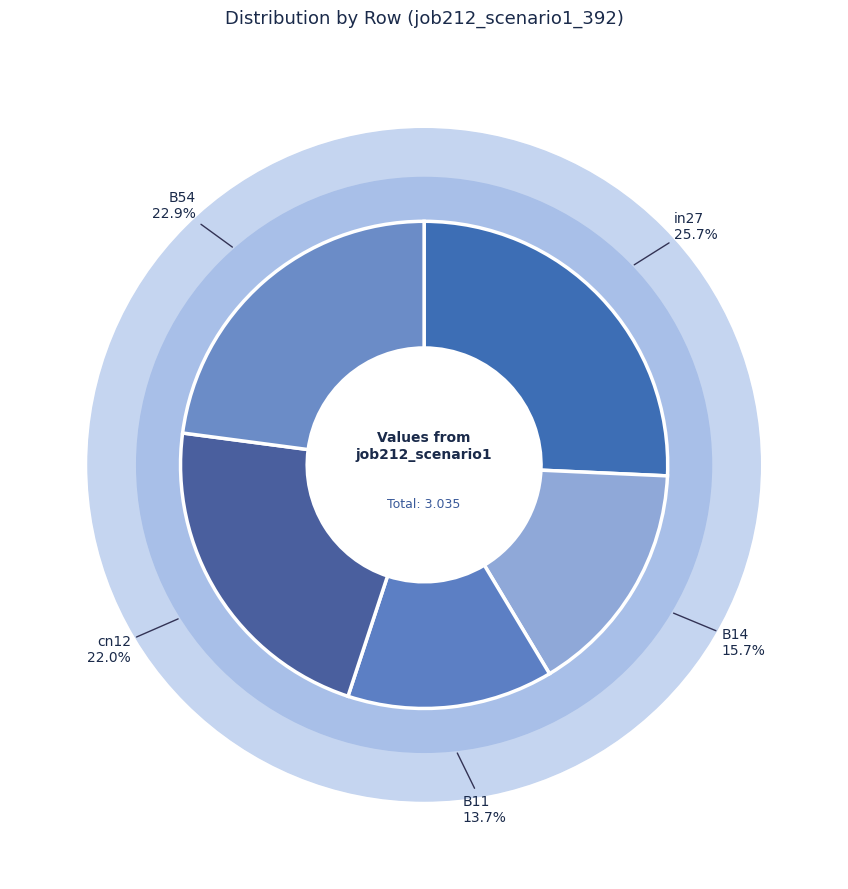

True or false: B11 accounts for 14% of the total.

True